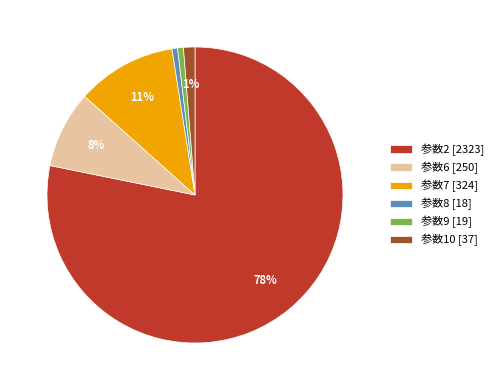

Which category accounts for the majority?

参数2